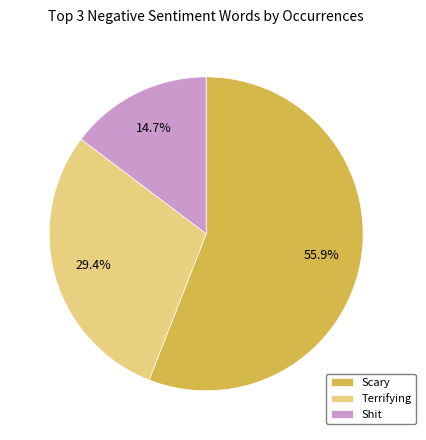

What is the largest slice in the pie chart?

Scary